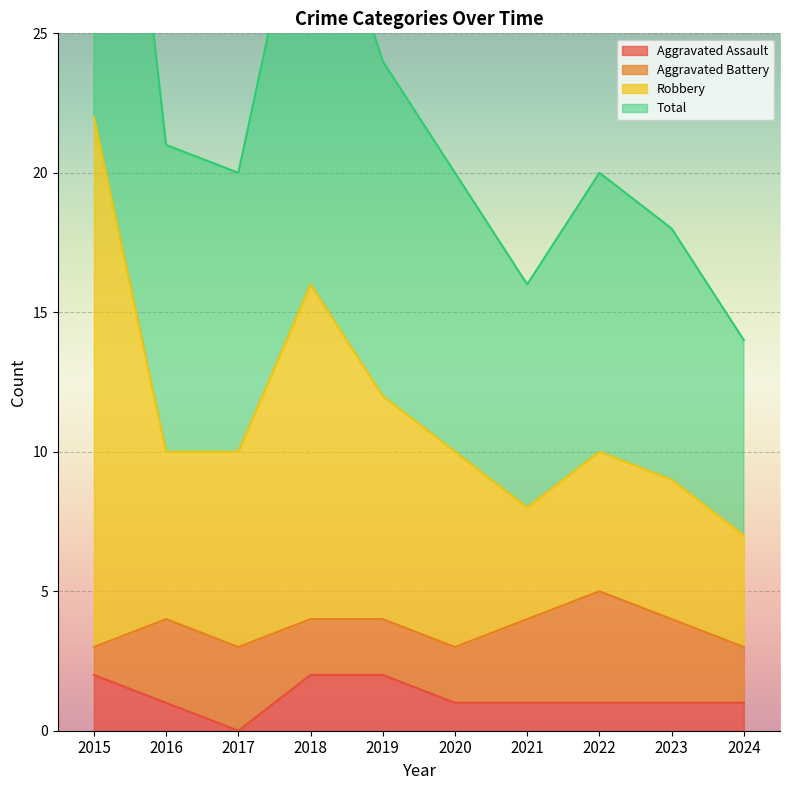

True or false: Aggravated Assault and Total cross at least once.

False